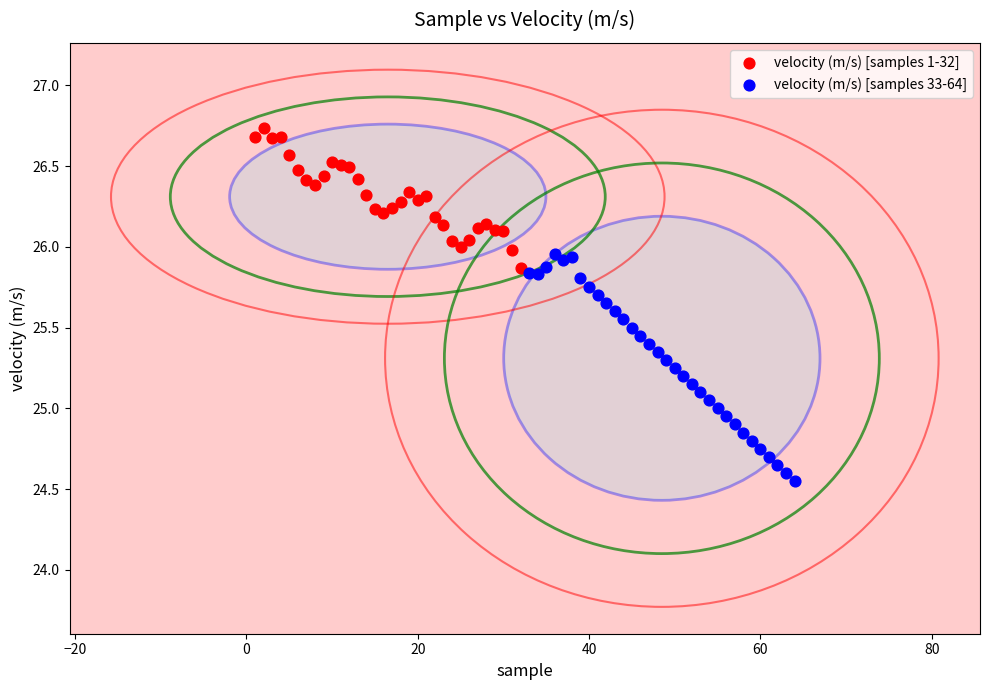

Which series contains the highest Y value?

velocity (m/s) [samples 1-32]